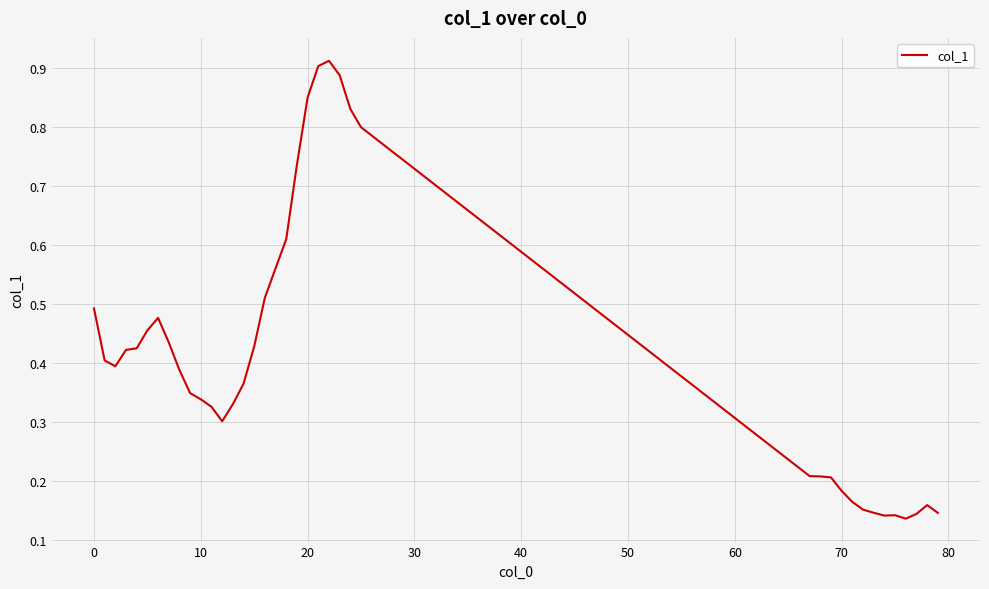

Between 70 and 10, which is larger?

10